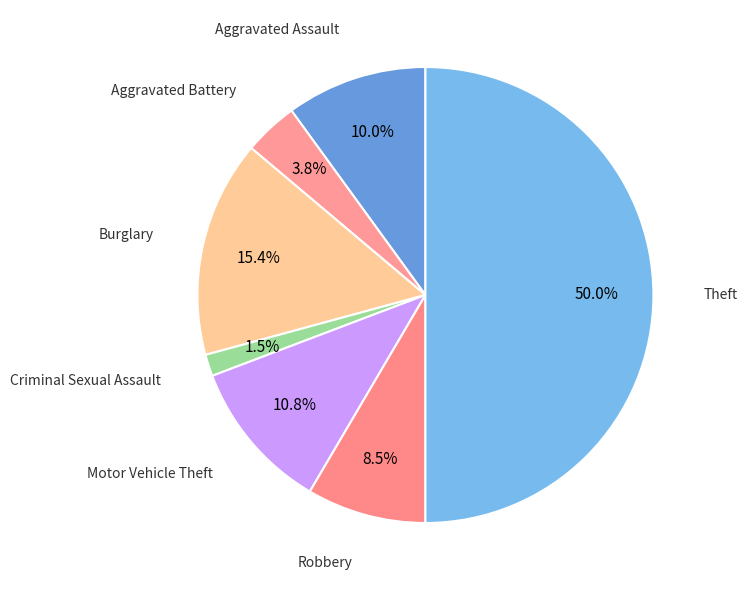

How many slices are in this pie chart?

7